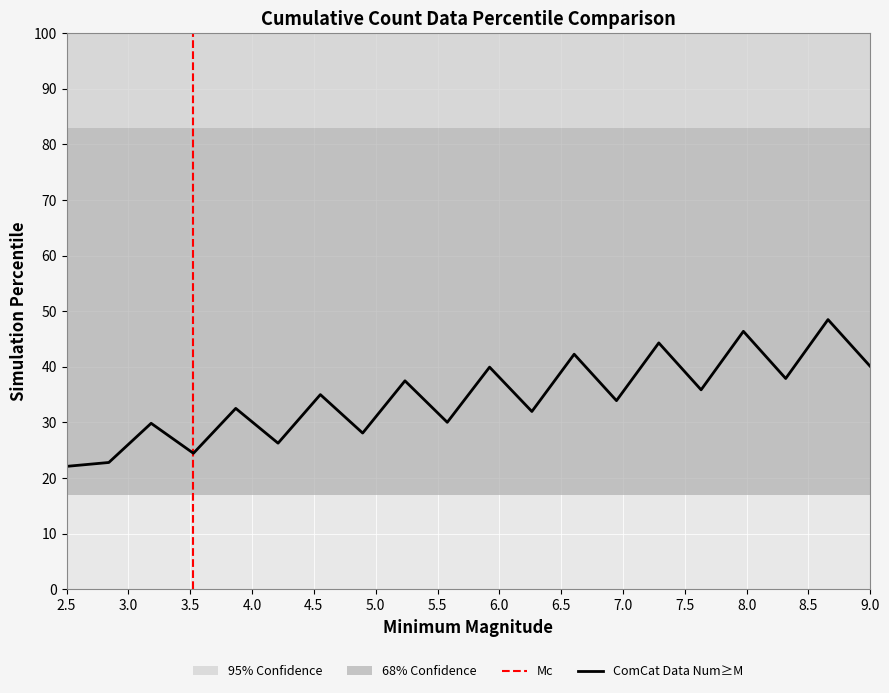

Is this an area chart (filled region under the line)?

No